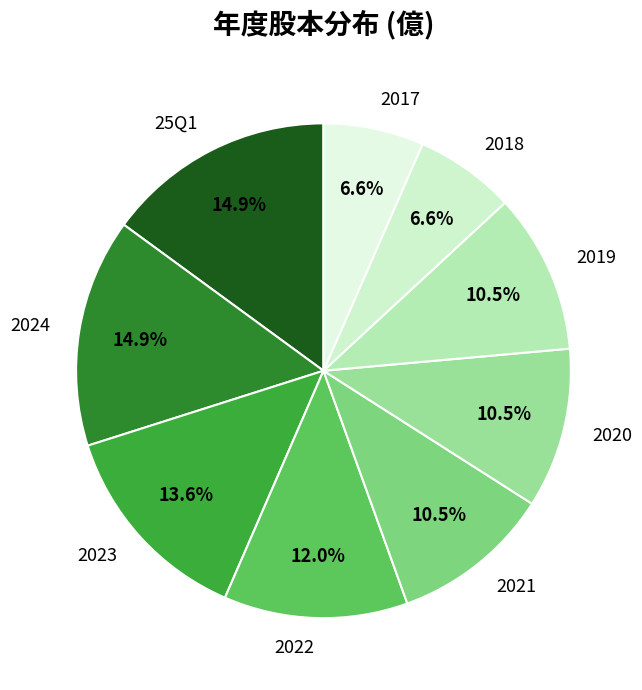

Is 2017 the majority of the pie?

No